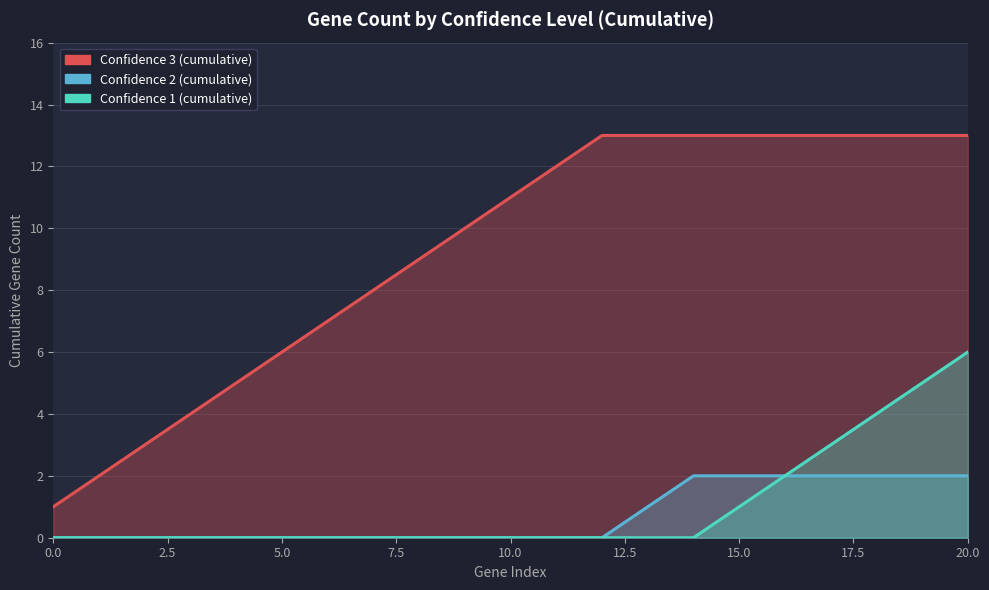

At how many categories does at least one series exceed 11?

10